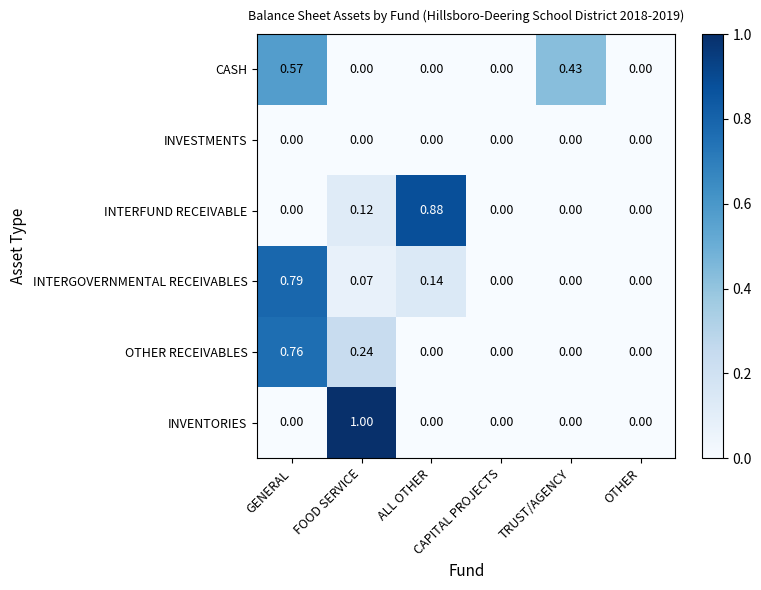

Which series has the widest spread of values?

INVENTORIES